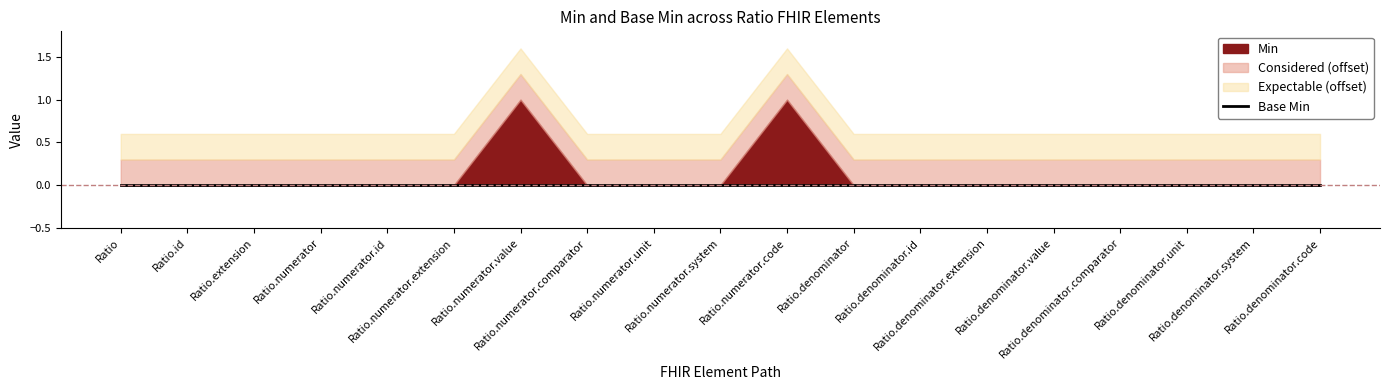

Reading left to right, what are all the values shown in this chart?

Min: Ratio=0	Ratio.id=0	Ratio.extension=0	Ratio.numerator=0	Ratio.numerator.id=0	Ratio.numerator.extension=0	Ratio.numerator.value=1	Ratio.numerator.comparator=0	Ratio.numerator.unit=0	Ratio.numerator.system=0	Ratio.numerator.code=1	Ratio.denominator=0	Ratio.denominator.id=0	Ratio.denominator.extension=0	Ratio.denominator.value=0	Ratio.denominator.comparator=0	Ratio.denominator.unit=0	Ratio.denominator.system=0	Ratio.denominator.code=0
Base Min: Ratio=0	Ratio.id=0	Ratio.extension=0	Ratio.numerator=0	Ratio.numerator.id=0	Ratio.numerator.extension=0	Ratio.numerator.value=0	Ratio.numerator.comparator=0	Ratio.numerator.unit=0	Ratio.numerator.system=0	Ratio.numerator.code=0	Ratio.denominator=0	Ratio.denominator.id=0	Ratio.denominator.extension=0	Ratio.denominator.value=0	Ratio.denominator.comparator=0	Ratio.denominator.unit=0	Ratio.denominator.system=0	Ratio.denominator.code=0